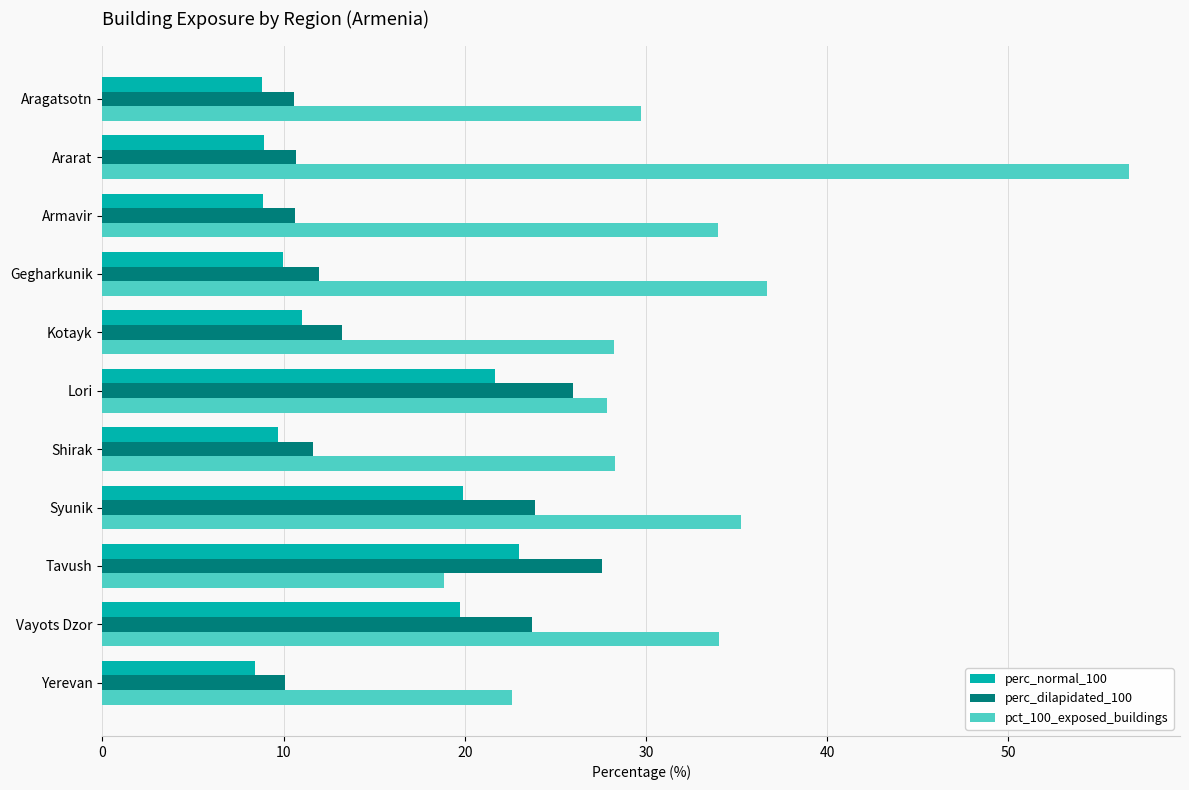

What is the difference between the maximum and minimum values in the perc_normal_100 series?

14.6